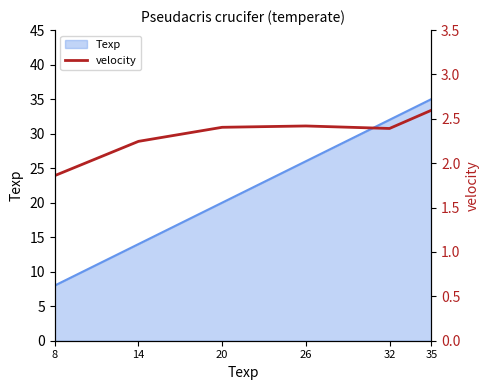

What is the average value?

2.3